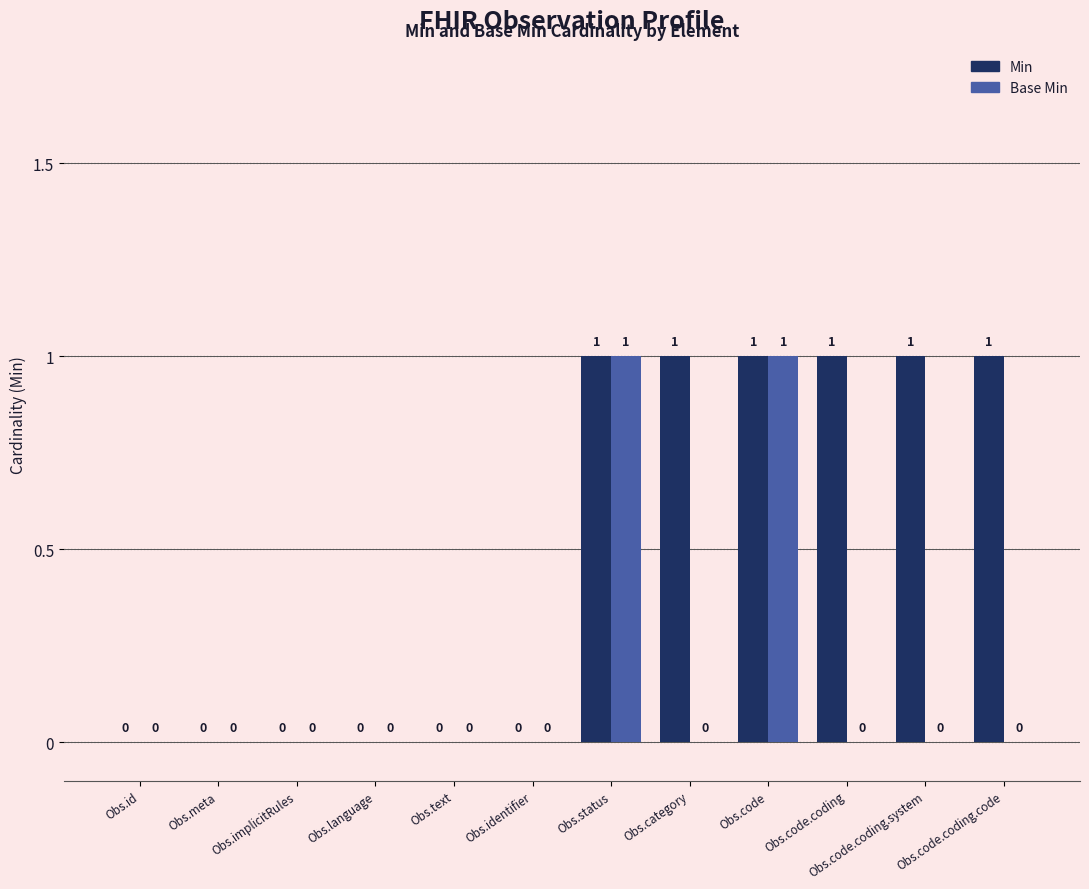

How many groups of bars are there?

12